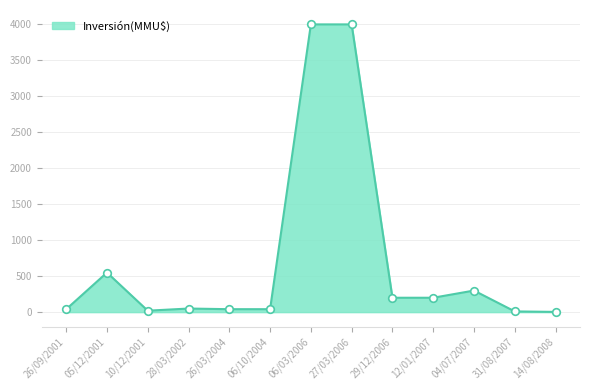

What is the change in value from 05/12/2001 to 10/12/2001?

-530.0